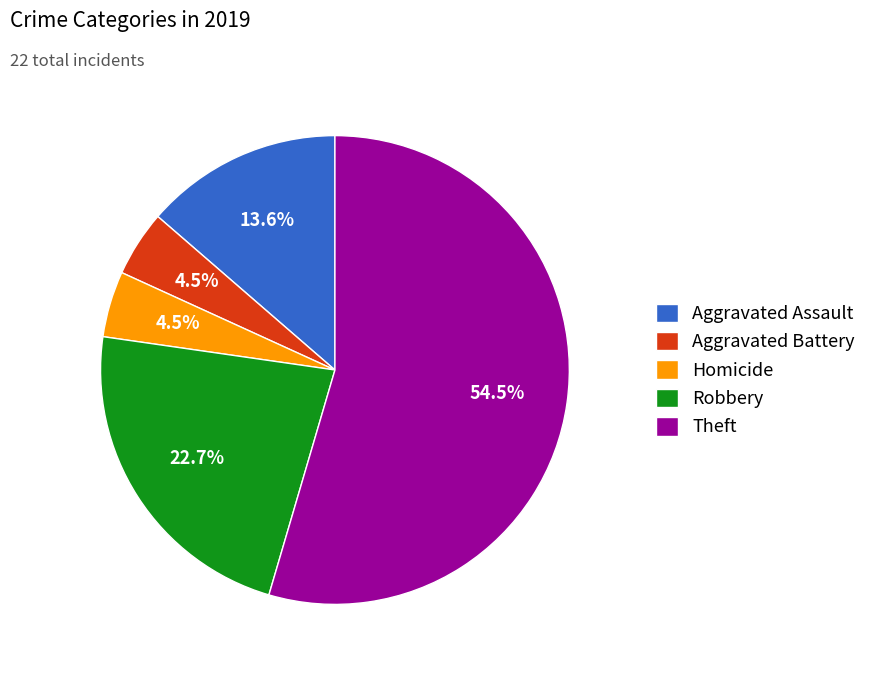

What is the majority slice?

Theft